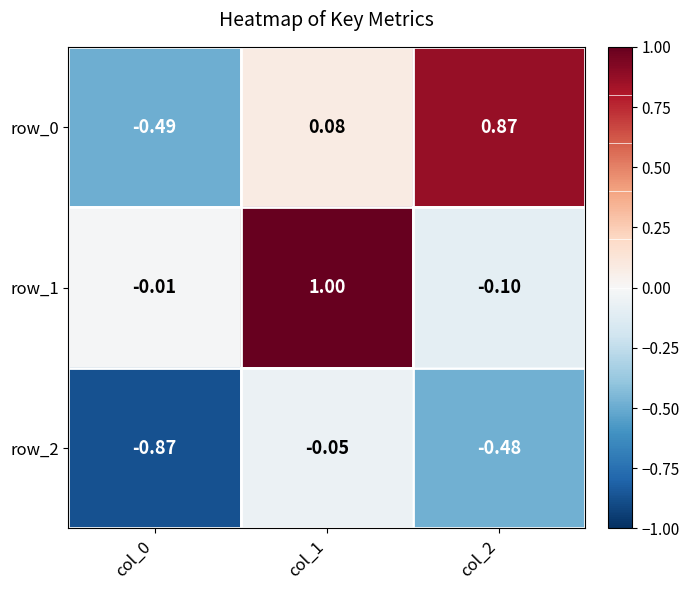

Is the value of row_2 at col_0 greater than the value of row_0 at col_1?

No